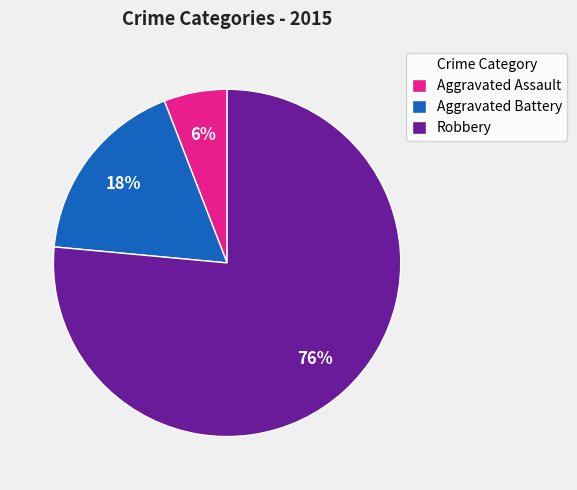

Does Robbery account for over 50% of the chart?

Yes